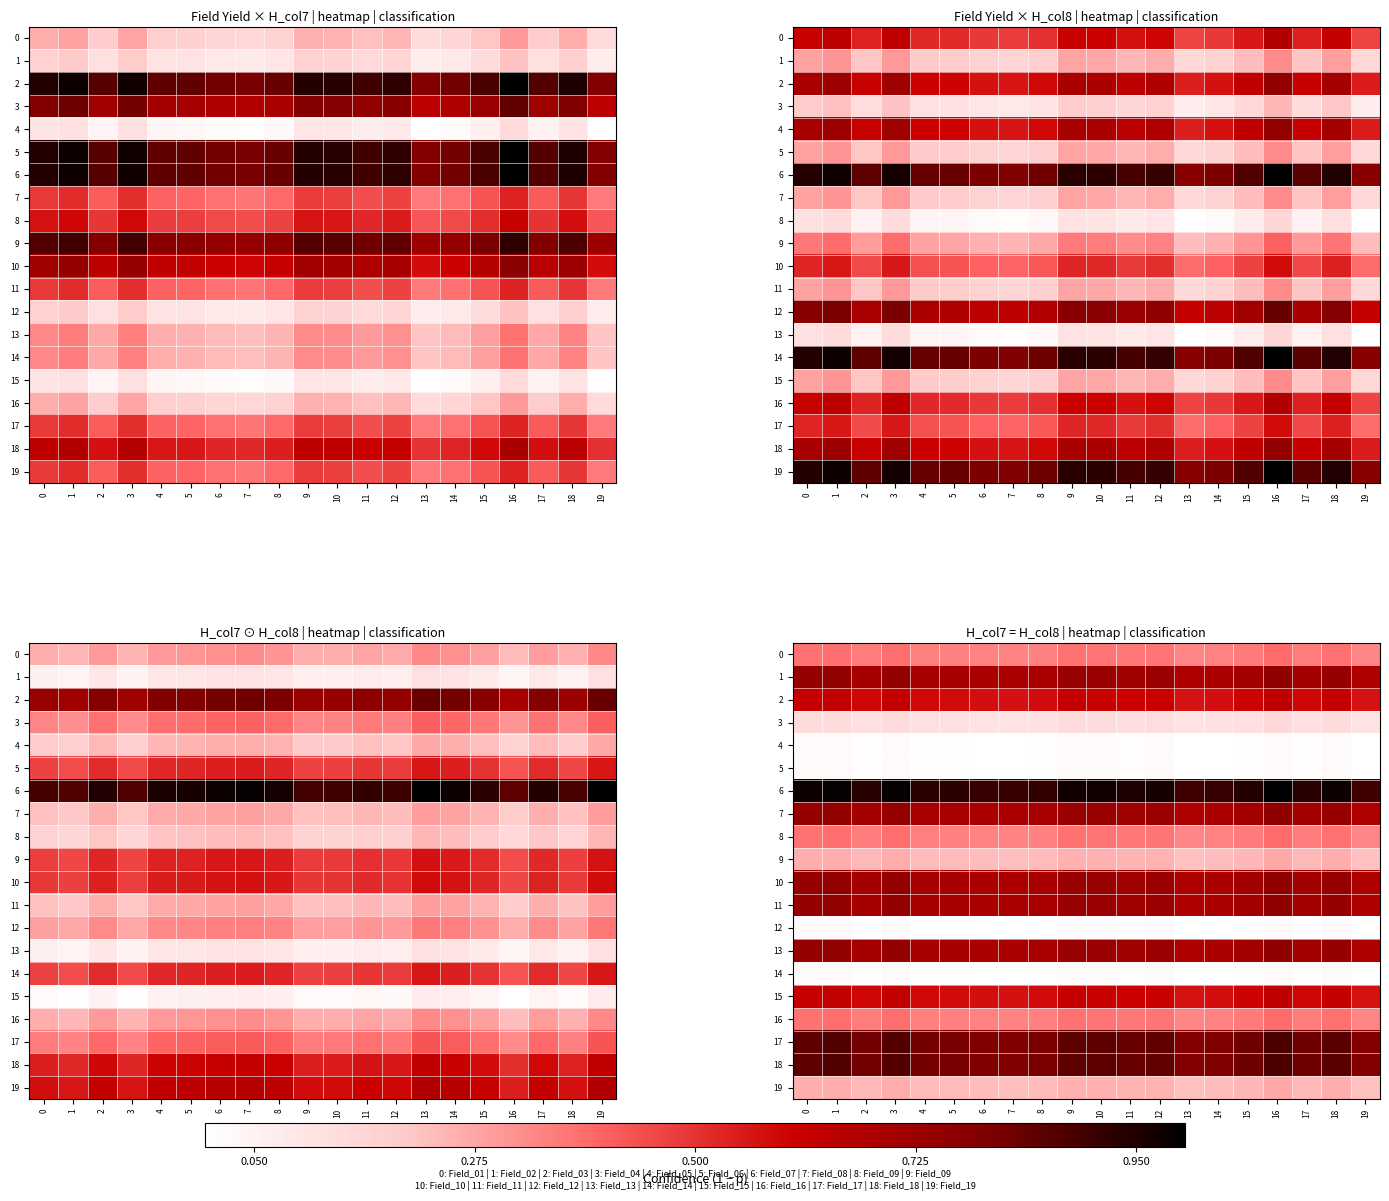

What is the maximum value for 16?

0.4